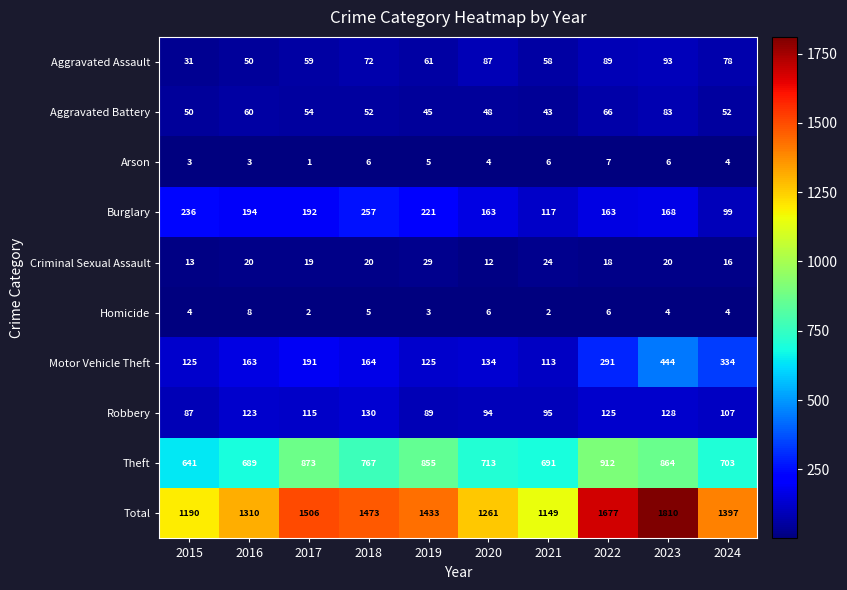

Is it true that Homicide equals 6 at 2015?

False